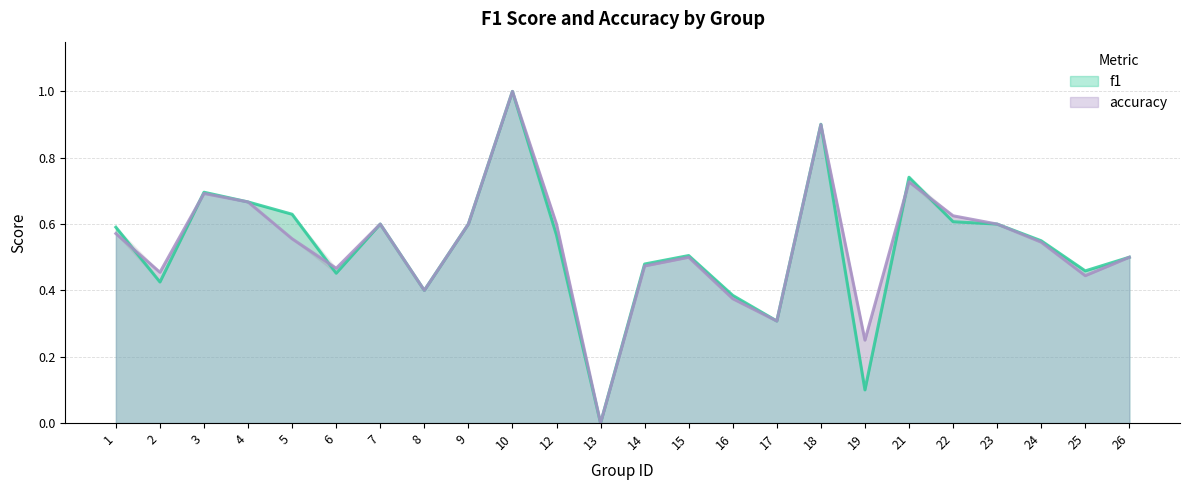

What is the difference between the maximum and minimum values in the f1 series?

1.0